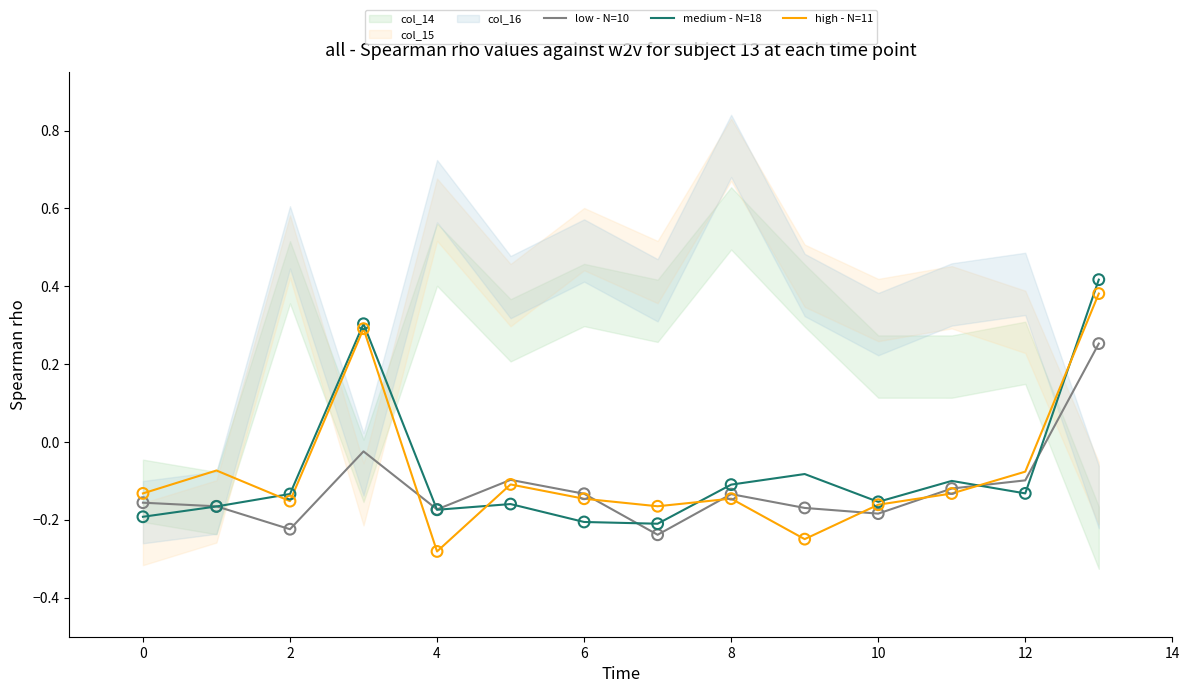

Which series contains the highest Y value?

medium - N=18